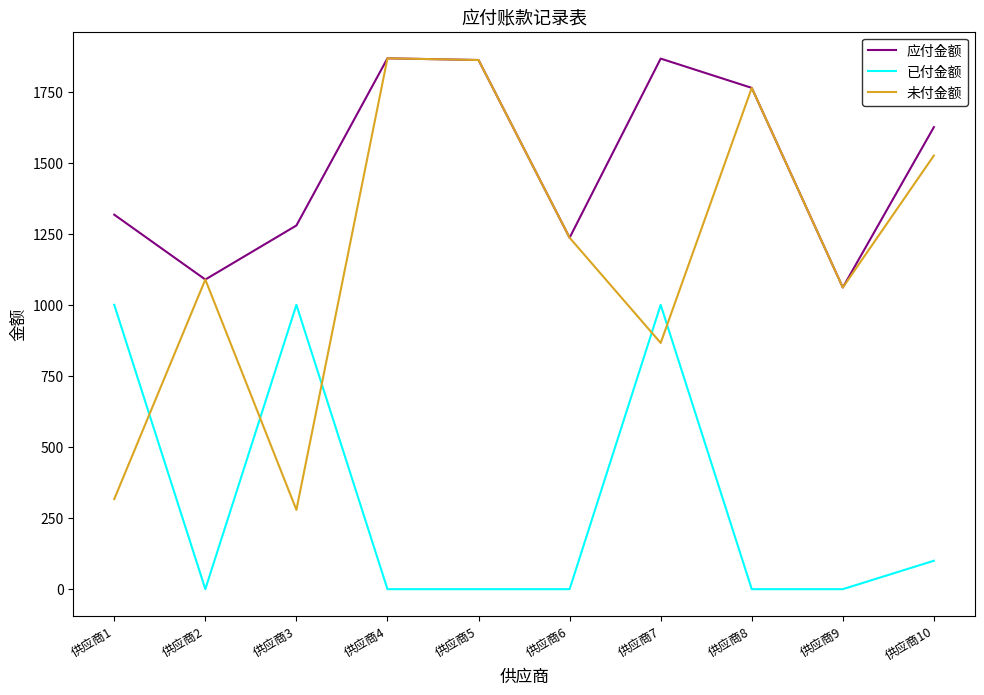

Rank the series by their average value, from highest to lowest.

应付金额, 未付金额, 已付金额